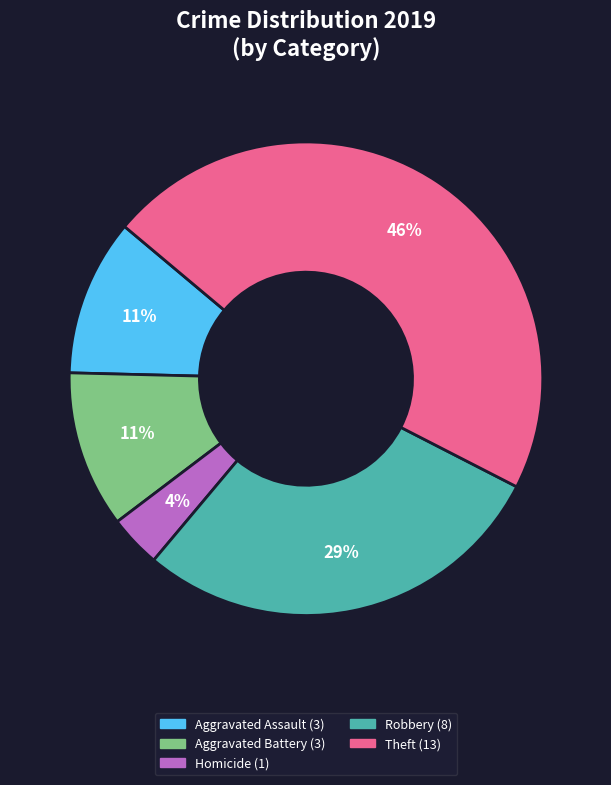

Is there any slice that represents more than half of the pie?

No